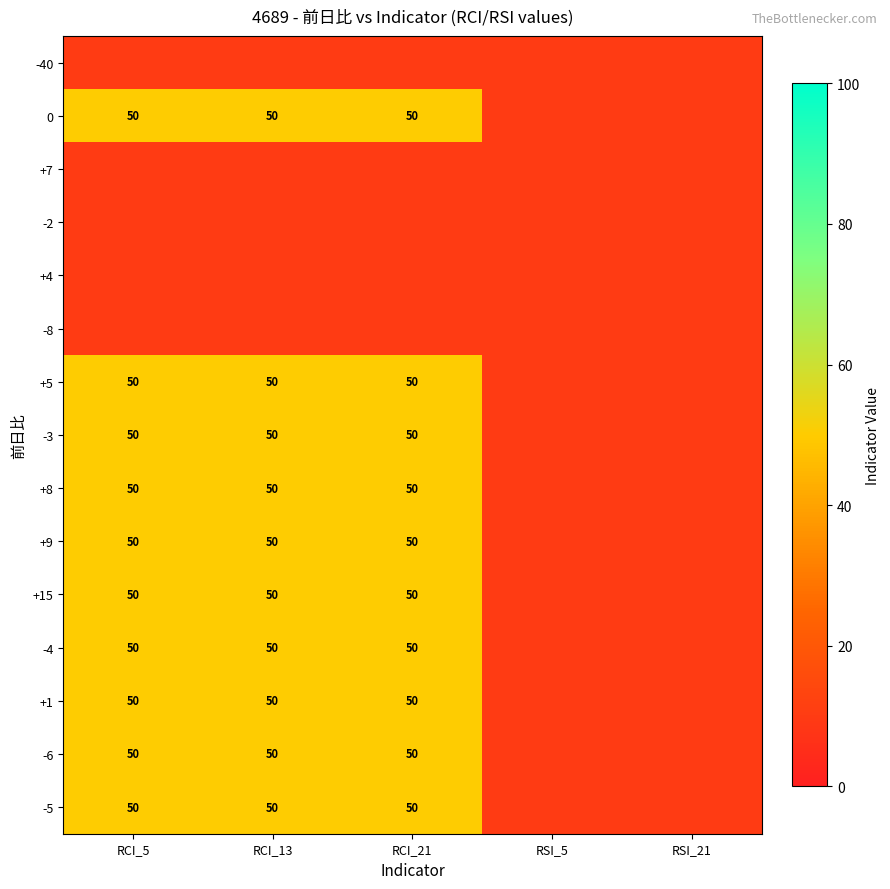

List the labels in order of -40 value, largest first.

RCI_5, RCI_13, RCI_21, RSI_5, RSI_21